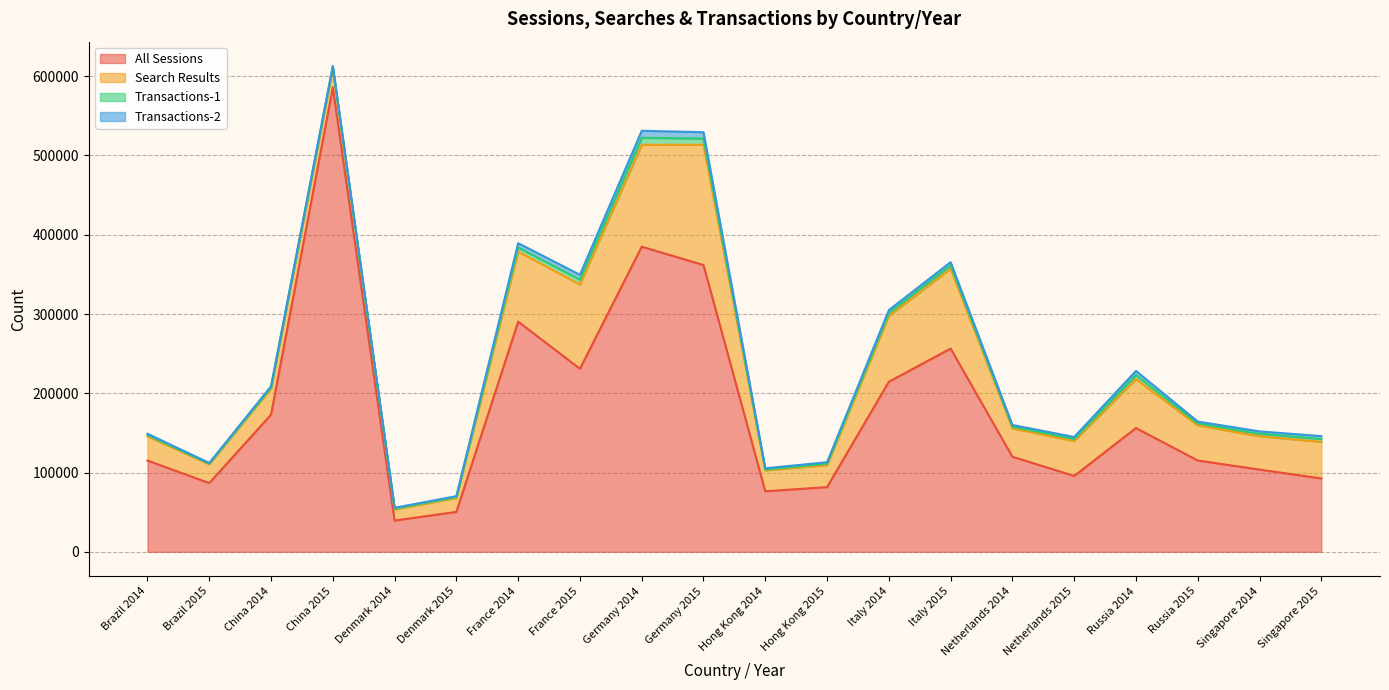

At Singapore 2015, list the series in order from smallest to largest.

Transactions-1, Transactions-2, Search Results, All Sessions